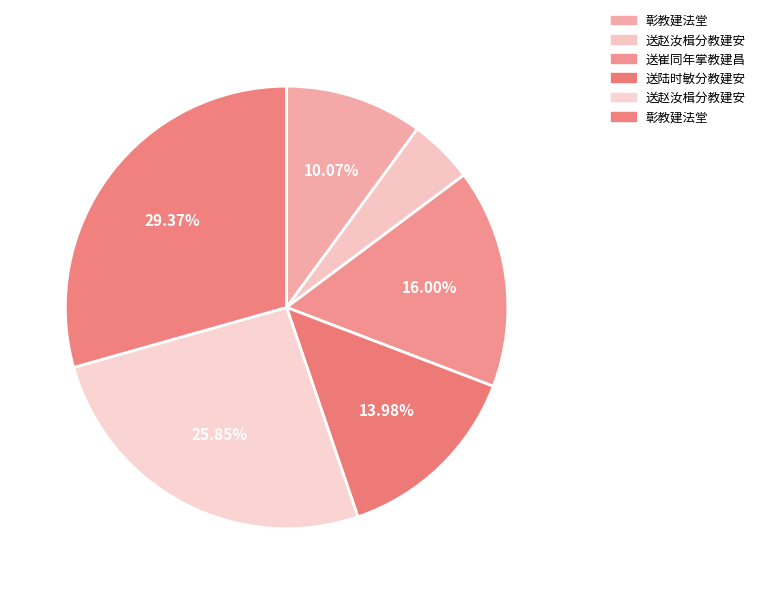

To the nearest percent, what is the average slice percentage?

17%